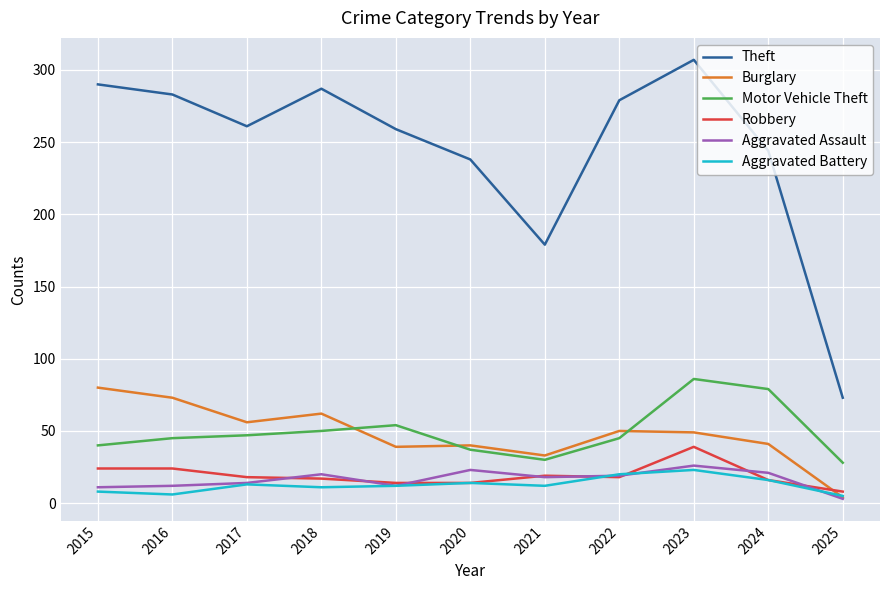

True or false: Motor Vehicle Theft and Aggravated Assault intersect in this chart.

False